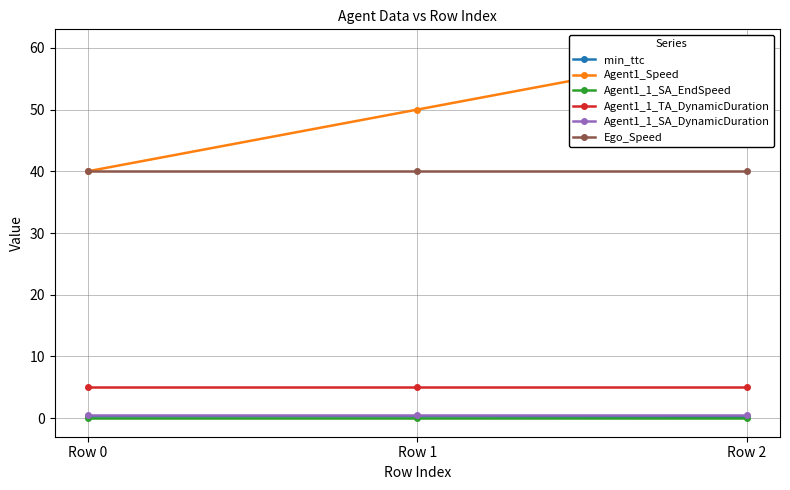

List the series in order of their peak value, highest first.

Agent1_Speed, Ego_Speed, Agent1_1_TA_DynamicDuration, Agent1_1_SA_DynamicDuration, min_ttc, Agent1_1_SA_EndSpeed